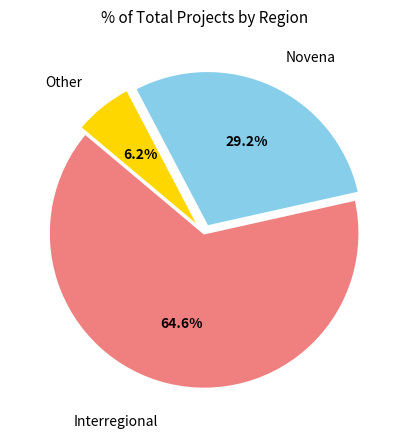

Does any single category account for the majority?

Yes